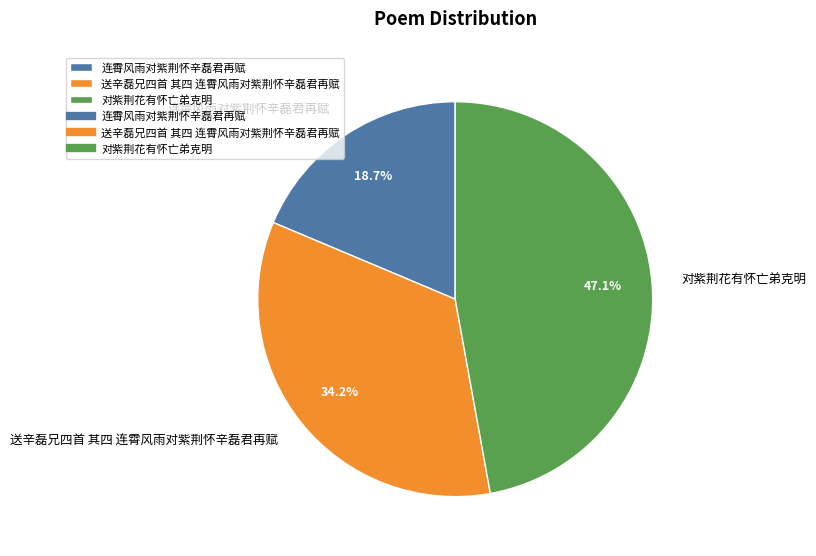

What is the ratio of the value at 对紫荆花有怀亡弟克明 to the value at 连霄风雨对紫荆怀辛磊君再赋?

2.5